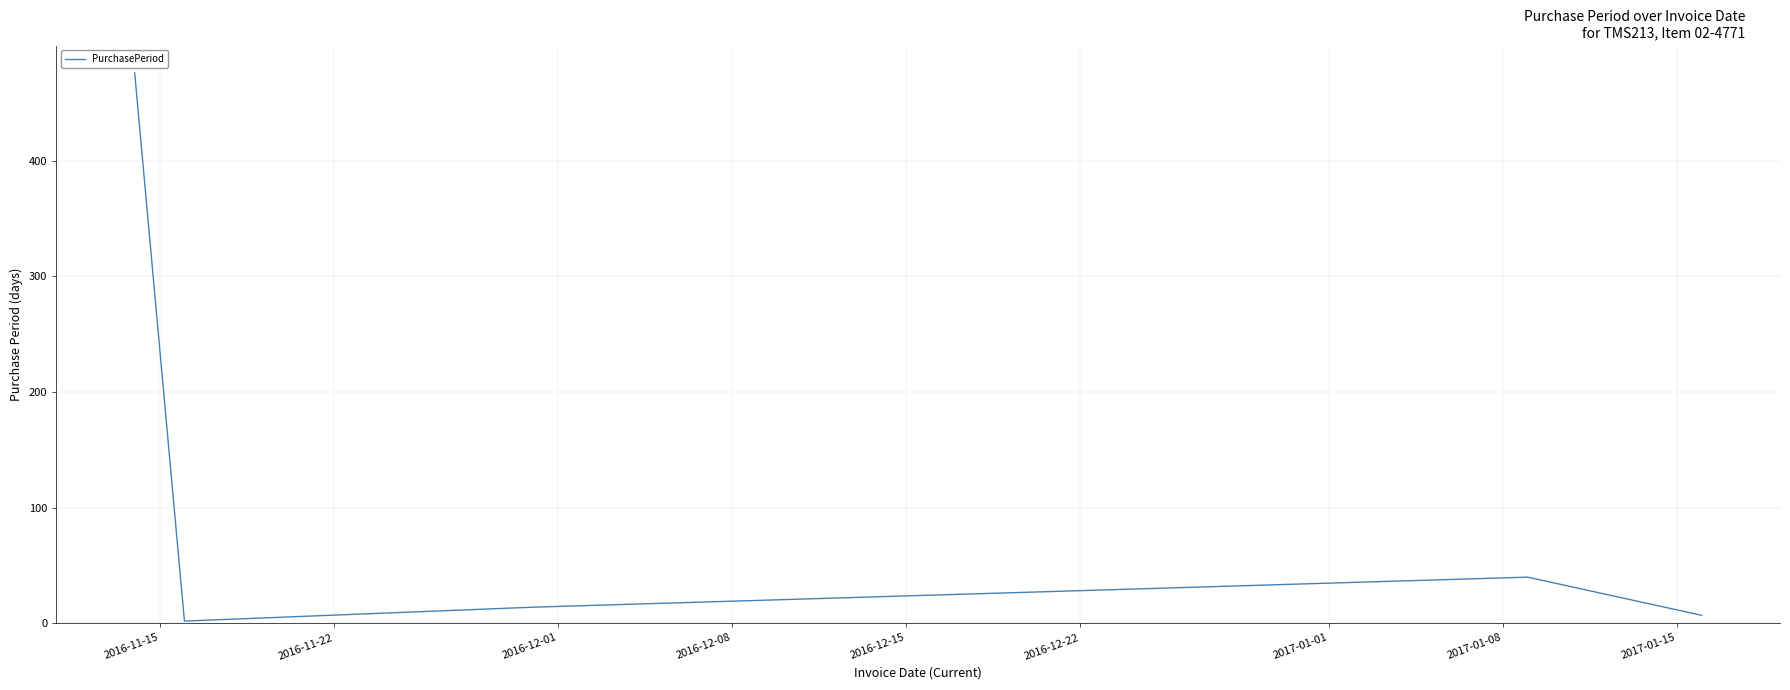

What is the greatest value displayed?

476